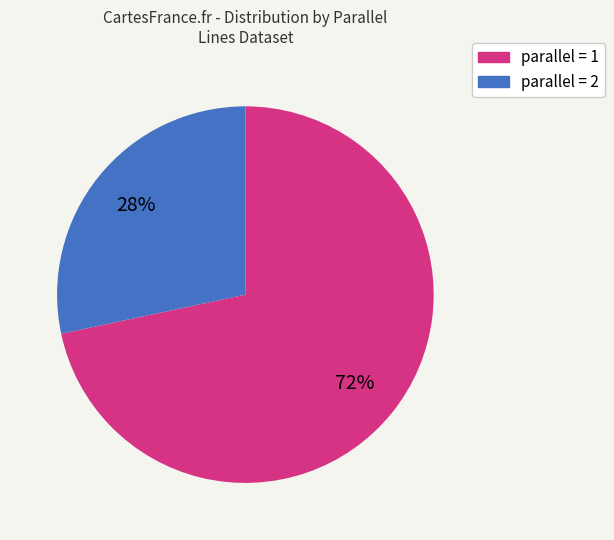

To the nearest percent, what is the average slice percentage?

50%